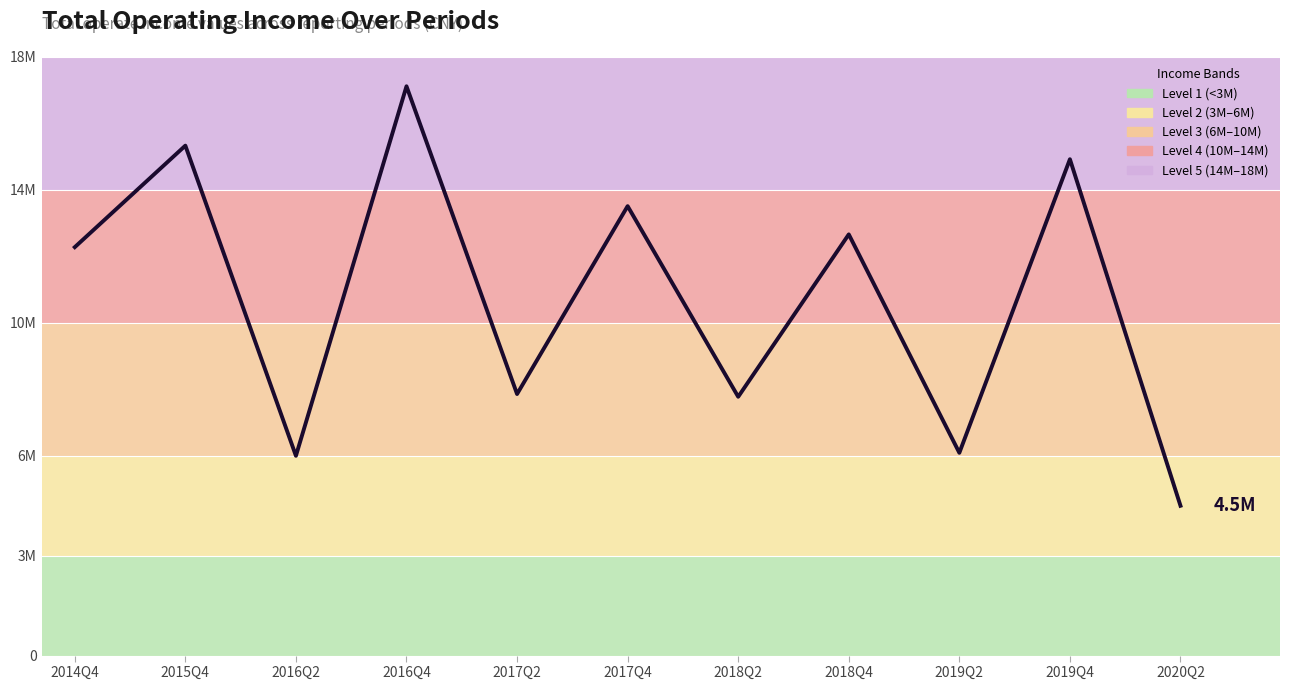

Does the chart display data point markers on the line(s)?

No